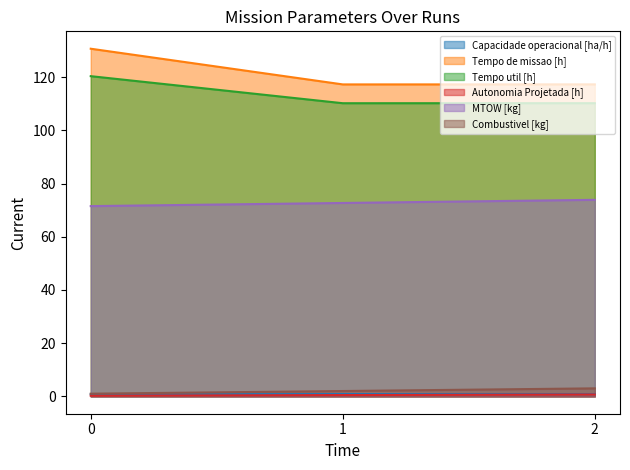

Count the number of data series in this chart.

6